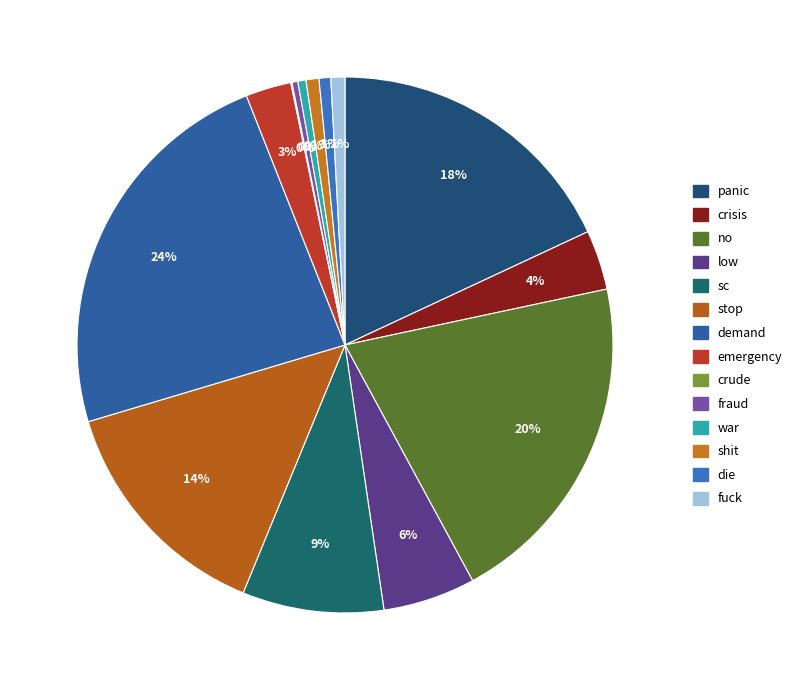

Is there any slice that represents more than half of the pie?

No